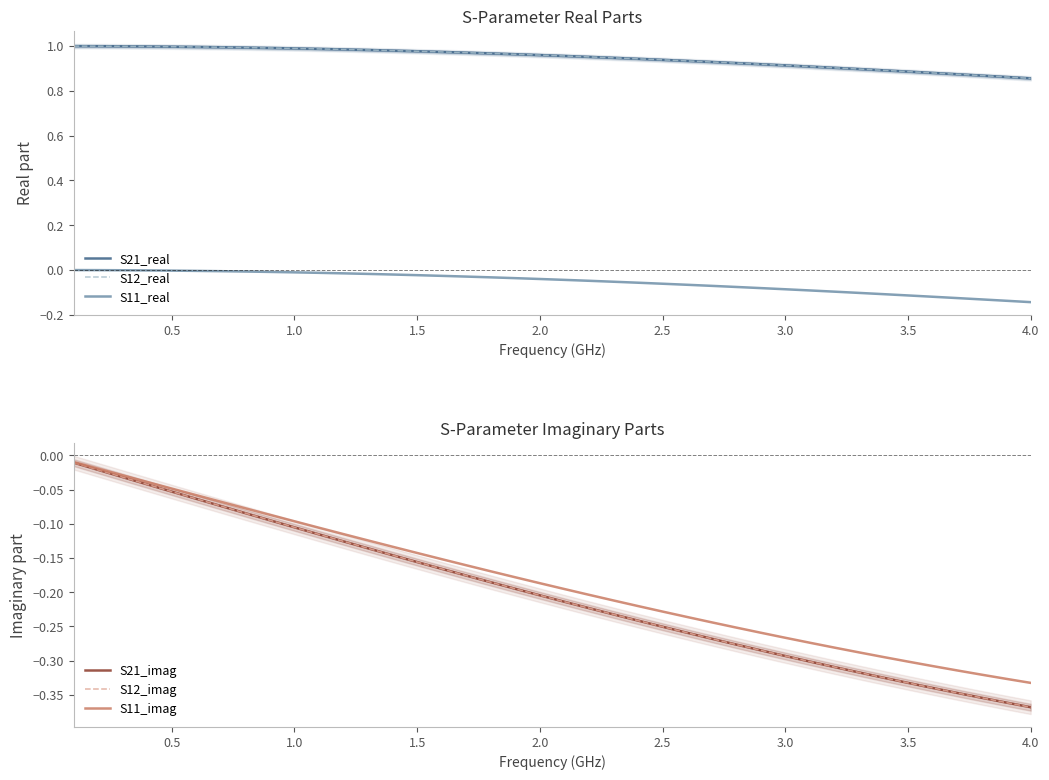

What is the difference between the maximum and minimum values in the S12_real series?

0.1